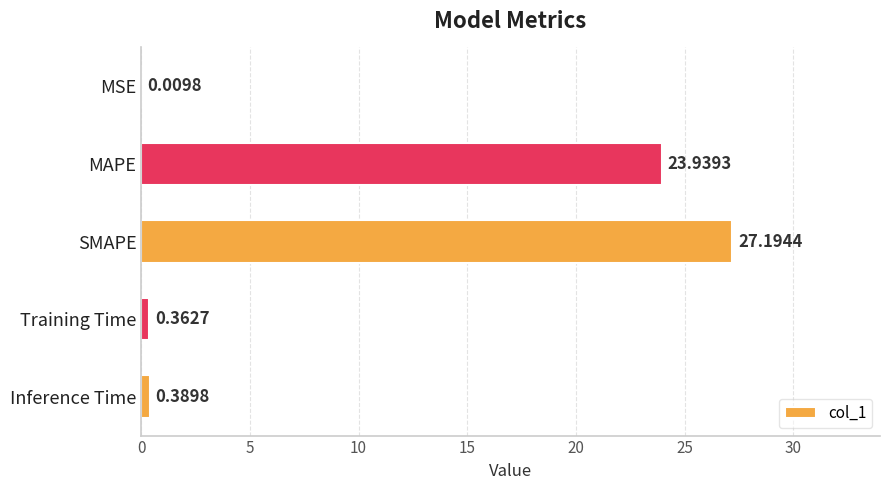

What is the greatest value displayed?

27.2